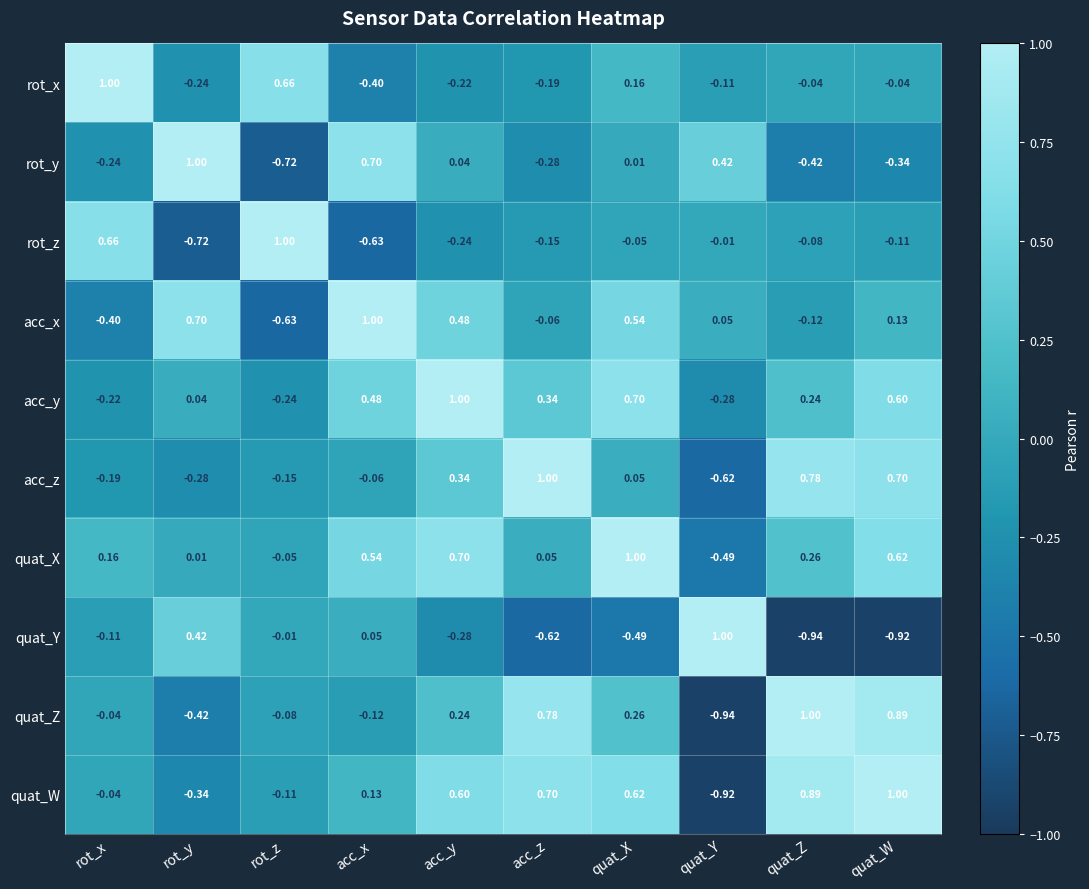

Between acc_y and quat_Y, which series saw the biggest shift?

quat_W